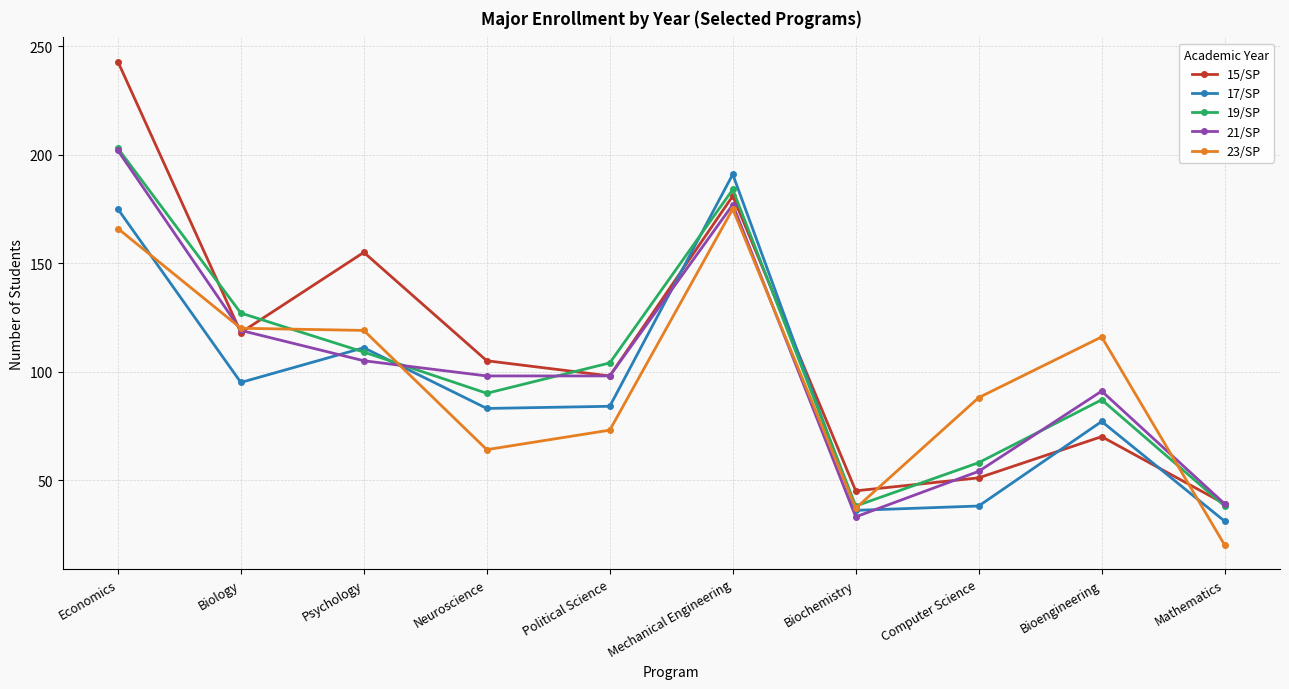

Rank the categories by 15/SP value from highest to lowest.

Economics, Mechanical Engineering, Psychology, Biology, Neuroscience, Political Science, Bioengineering, Computer Science, Biochemistry, Mathematics